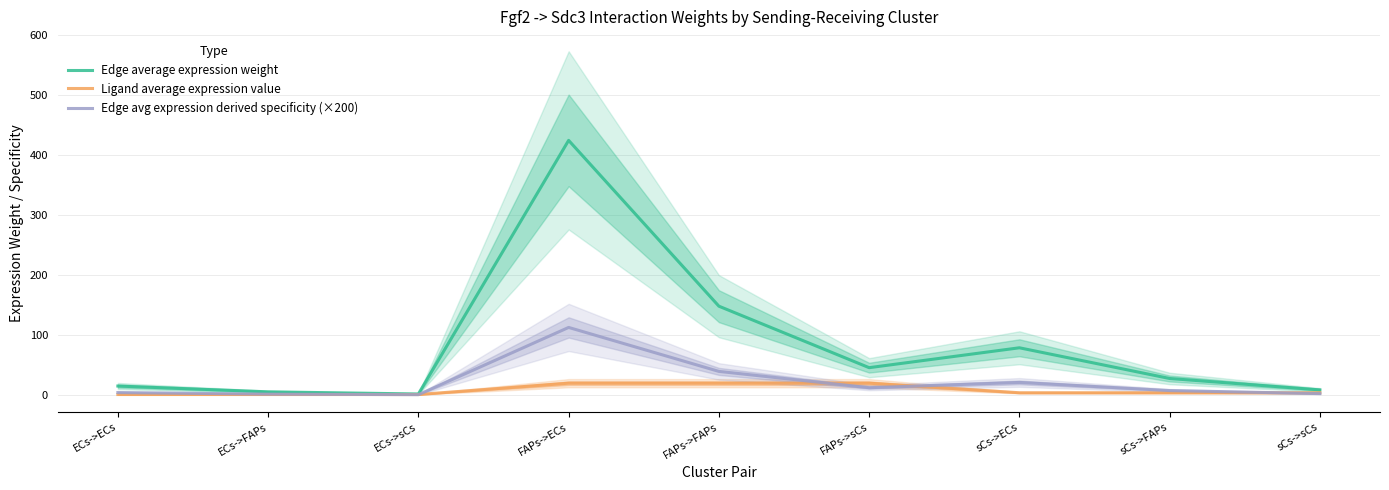

The Edge average expression weight series shows 40.9 at sCs->FAPs. True or false?

False